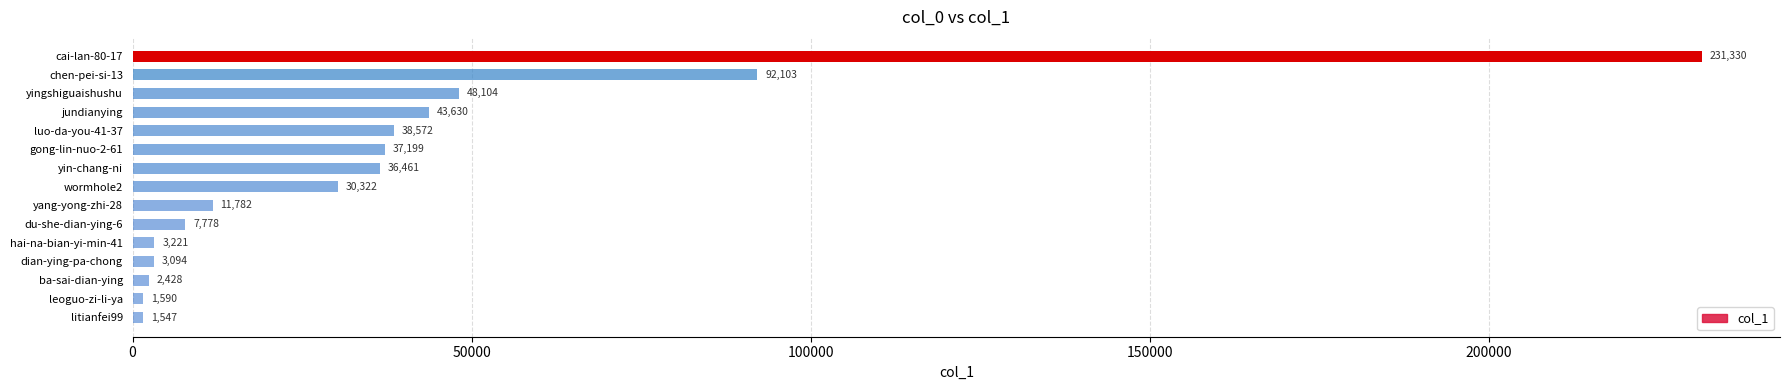

Are the bars grouped side by side (vs. stacked)?

No